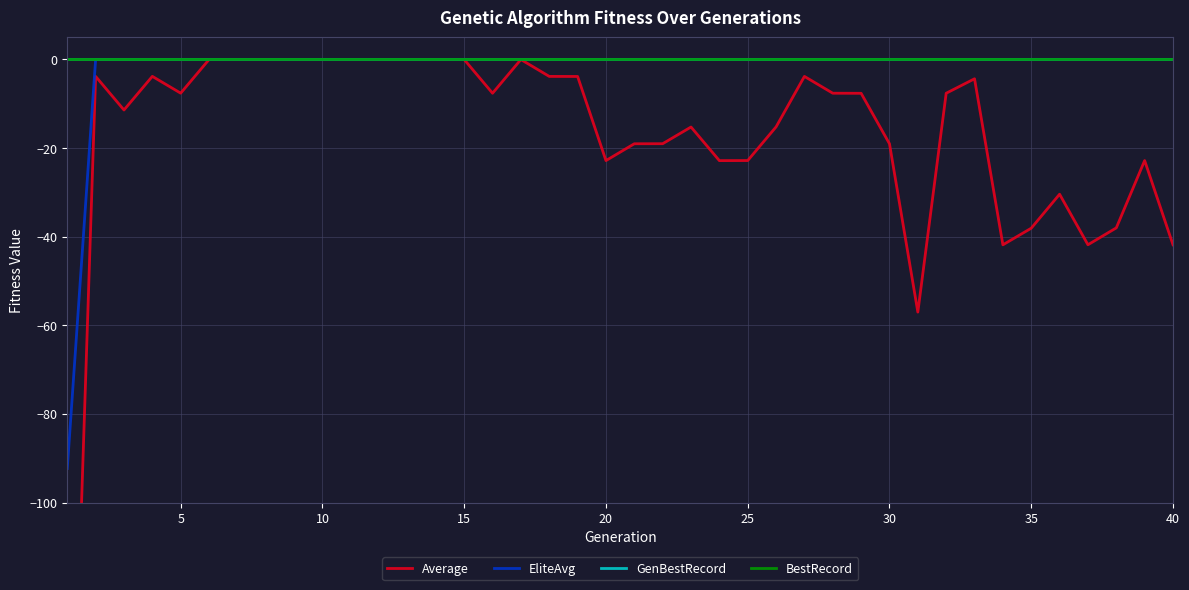

Rank the series by their maximum value, from highest to lowest.

GenBestRecord, BestRecord, EliteAvg, Average